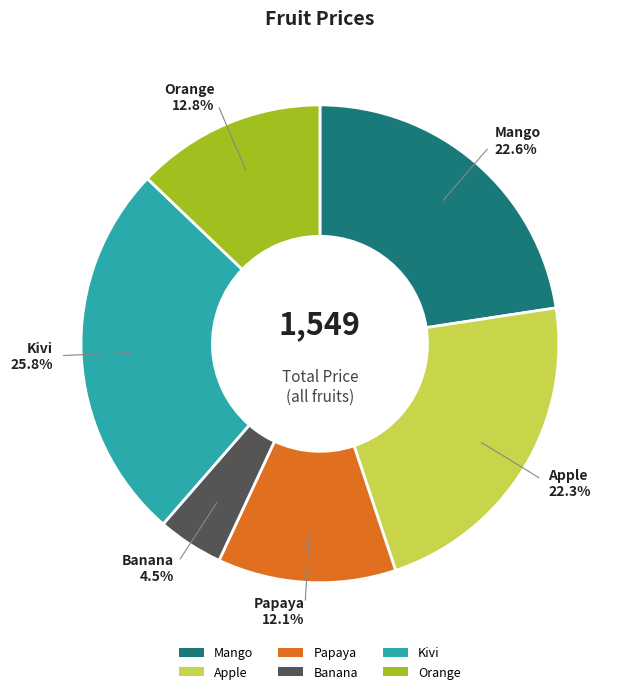

What portion of the pie excludes Mango?

77.4%